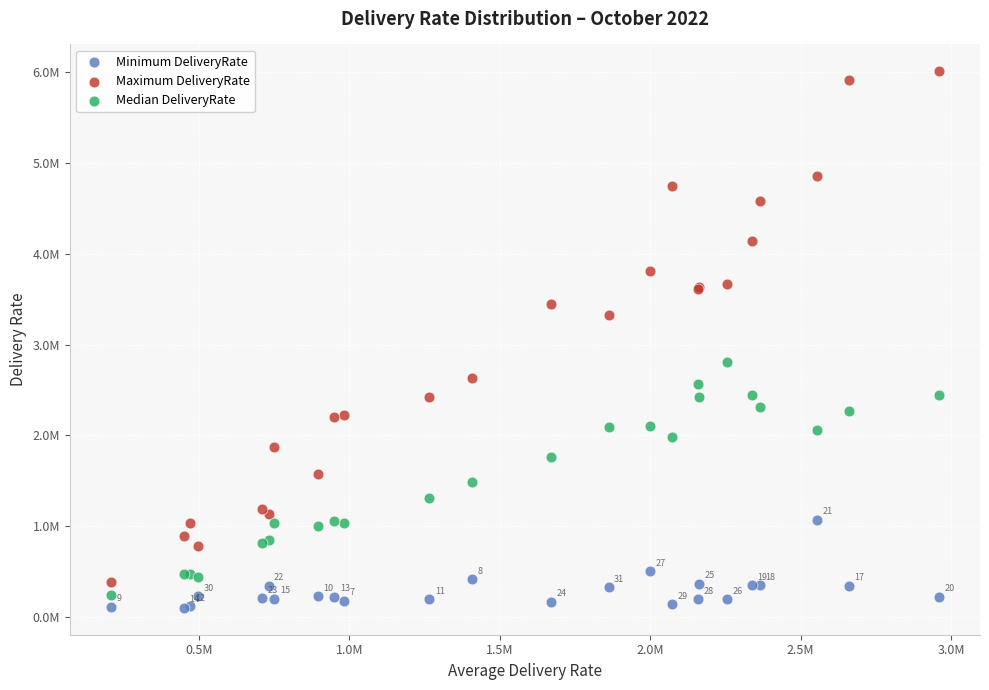

What are all the series names shown in the legend?

Minimum DeliveryRate, Maximum DeliveryRate, Median DeliveryRate